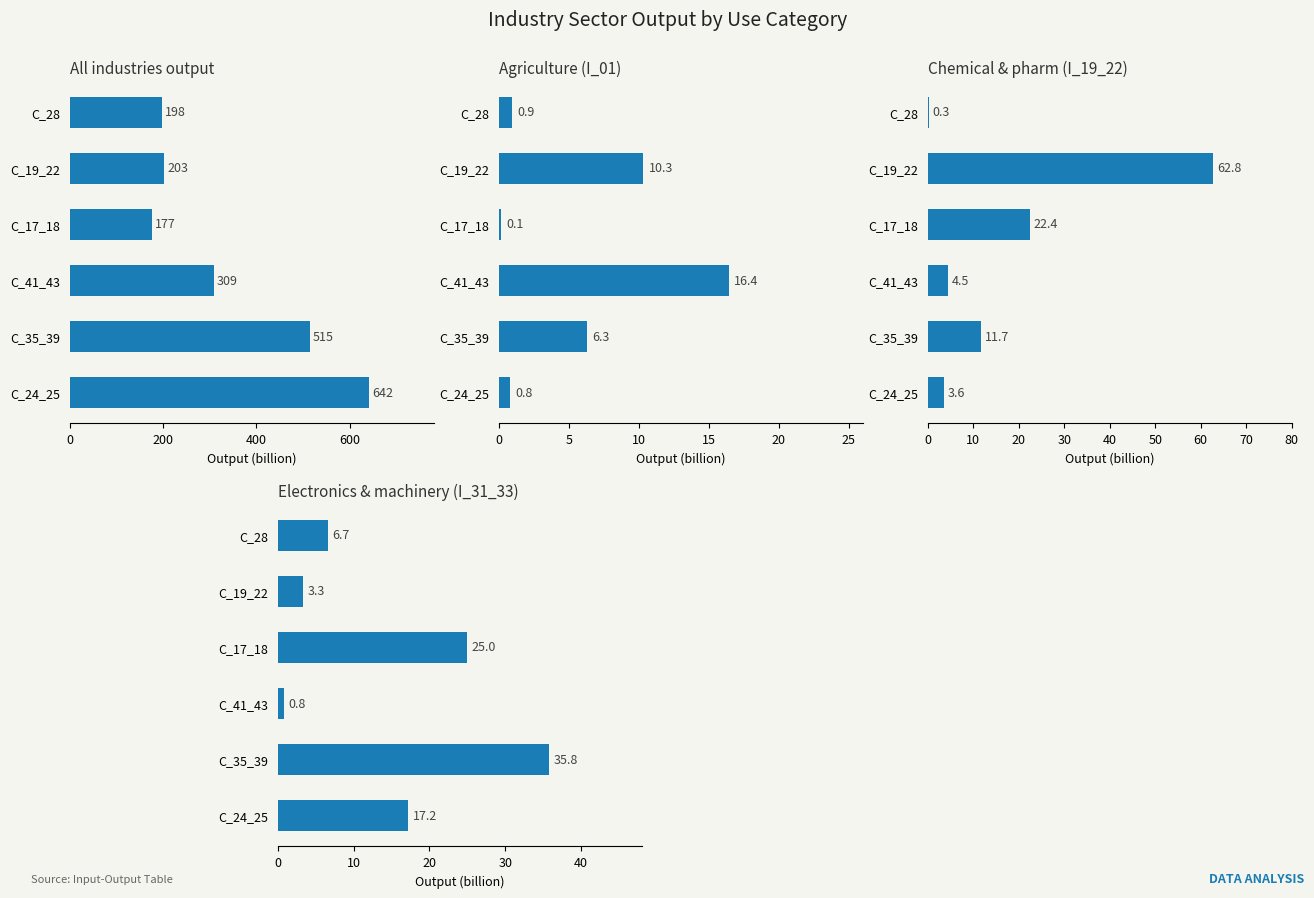

Which series has the largest total across all categories?

Industries total